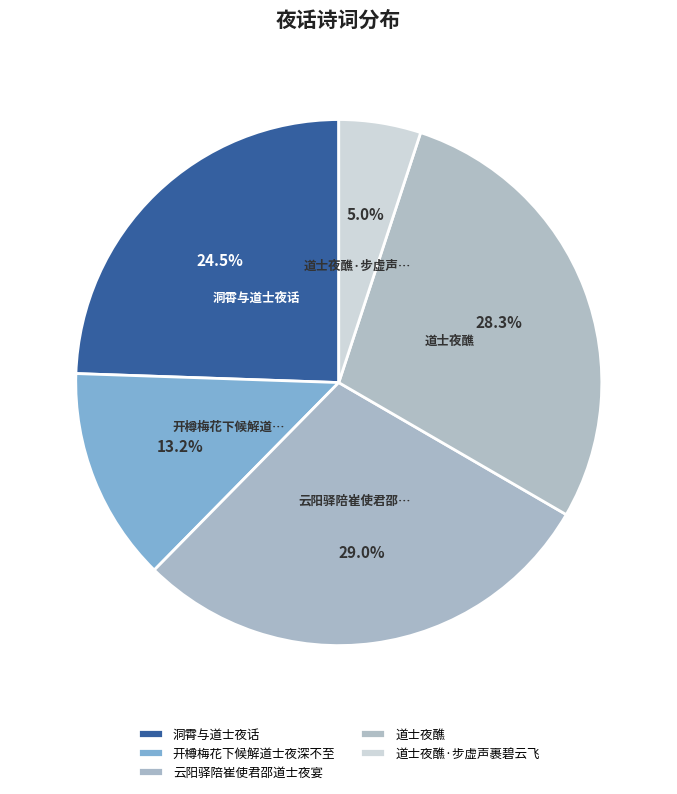

Is the sum of 道士夜醮·步虚声裹碧云飞 and 洞霄与道士夜话 greater than half?

No